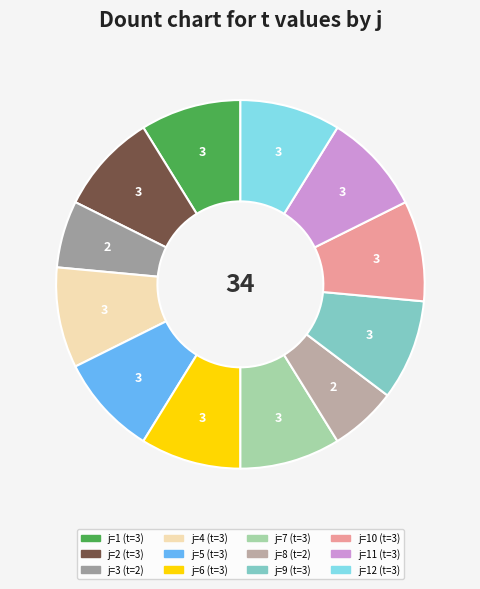

How many segments does this pie chart have?

12